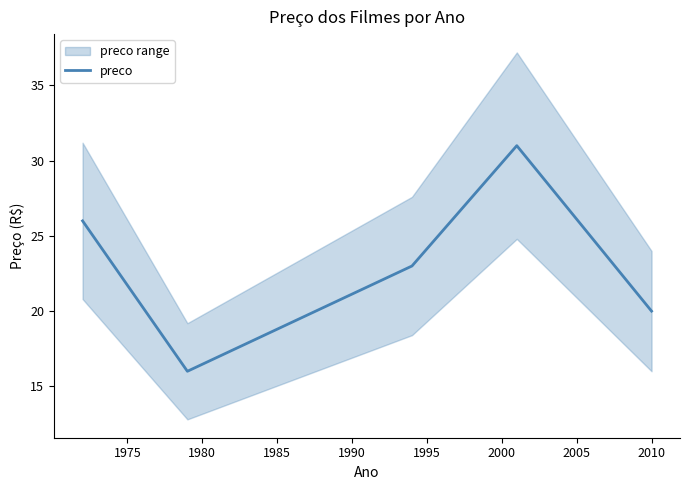

What is the minimum value for preco?

16.0